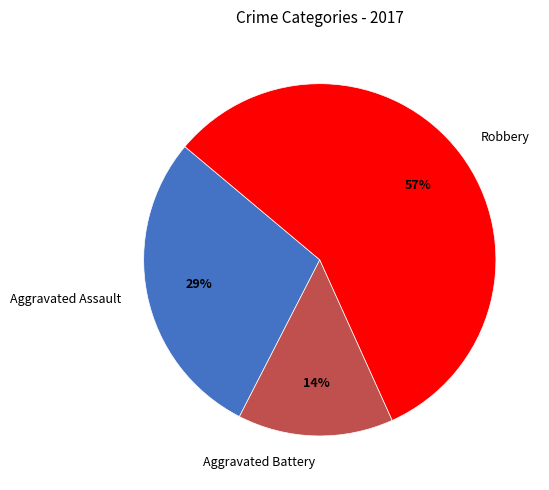

Which slice represents more than half of the pie?

Robbery